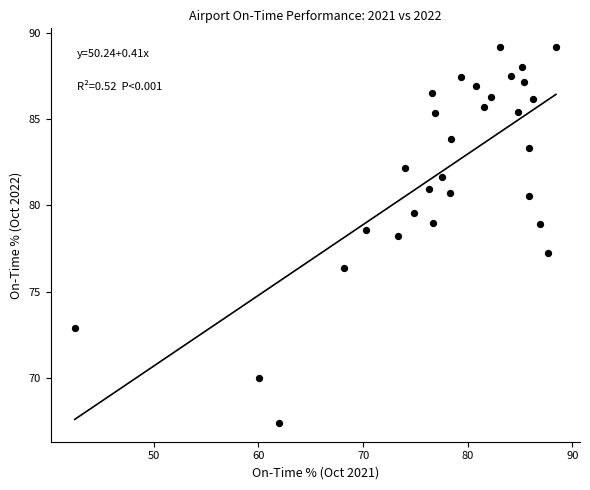

What is the range of X values (max minus min)?

46.0